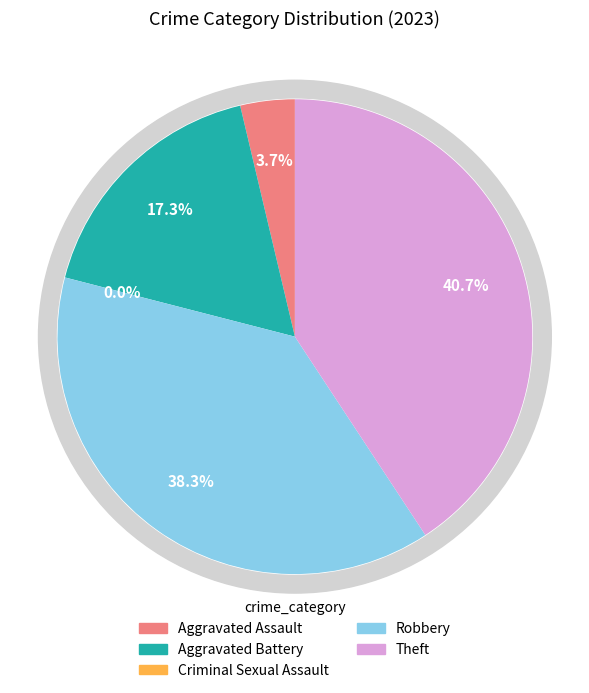

How many slices are in this pie chart?

5